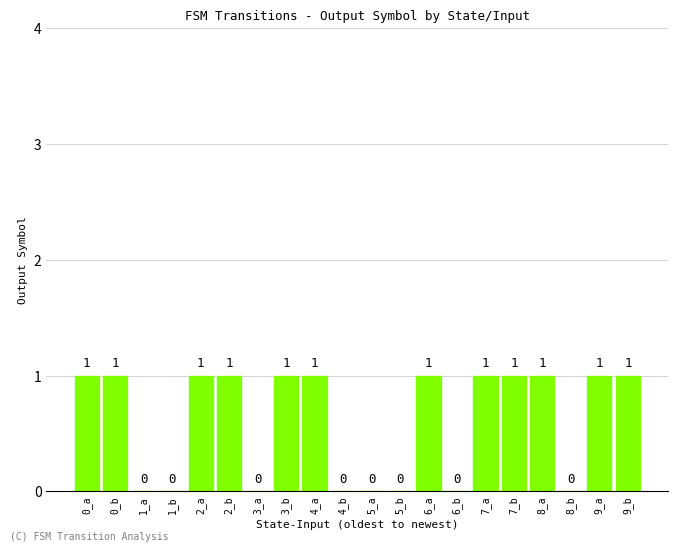

How many values are between 0 and 1?

20